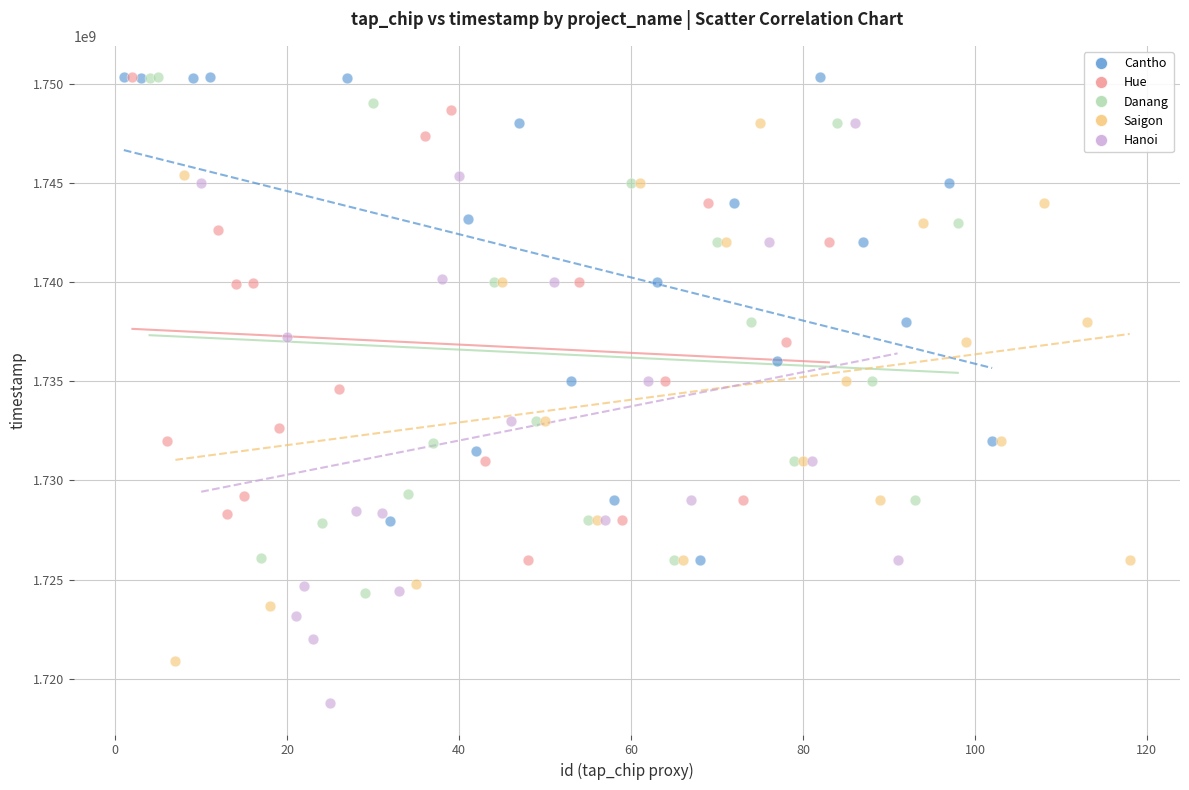

Which series has the widest spread of Y values?

Hanoi